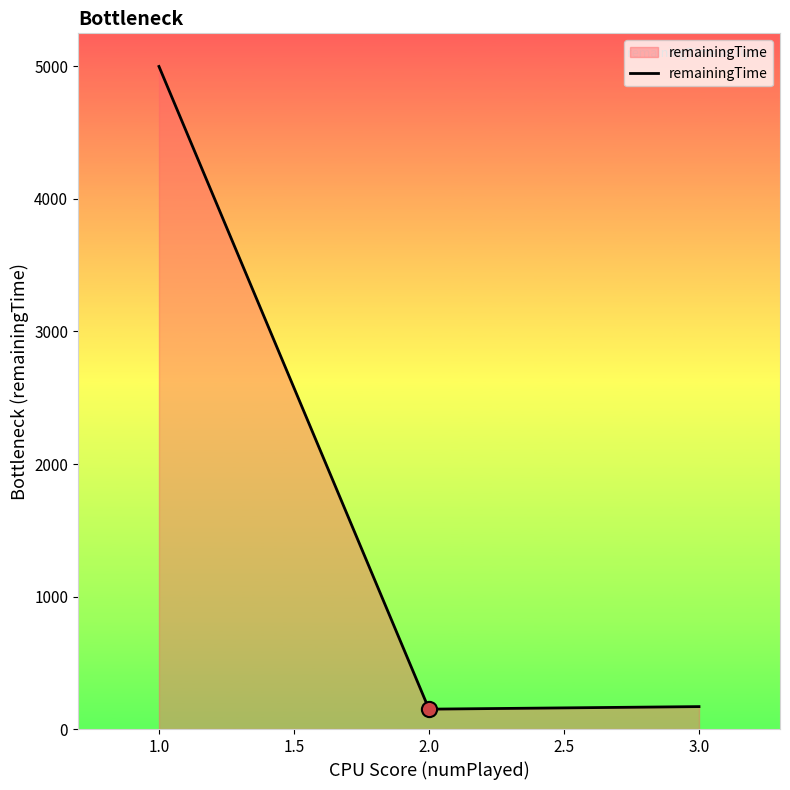

Between 3.0 and 1.0, which is larger?

1.0